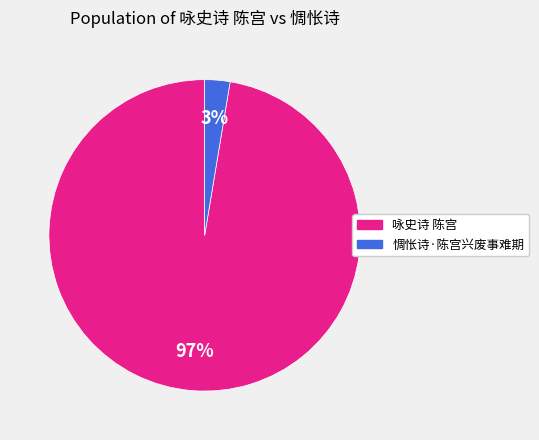

Which slice is the smallest?

惆怅诗·陈宫兴废事难期